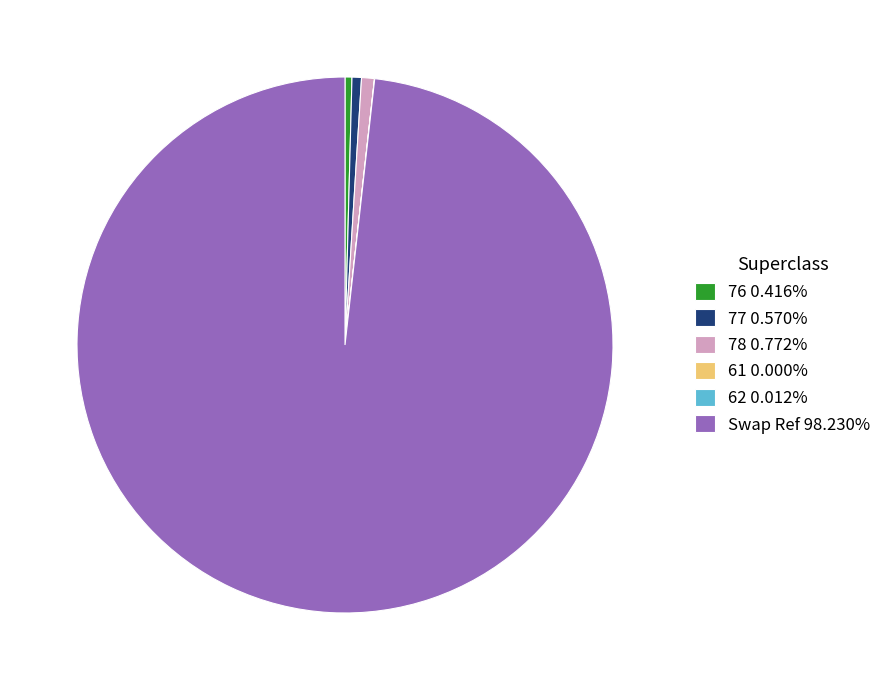

Is there any slice that represents more than half of the pie?

Yes